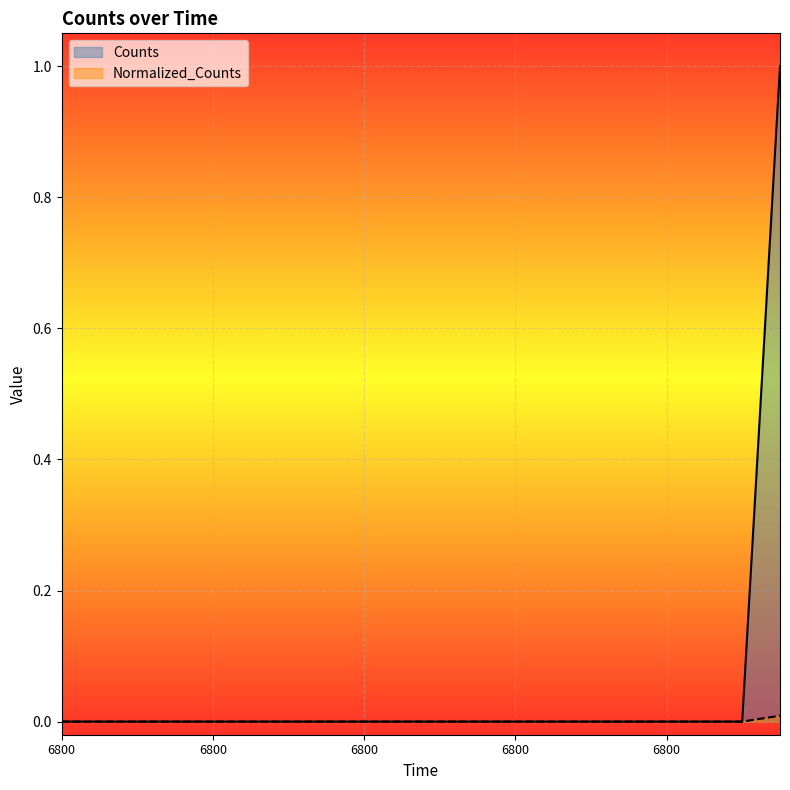

Reading right to left, extract all data points from this chart.

Counts: 1.0	0.0	0.0	0.0	0.0	0.0	0.0	0.0	0.0	0.0	0.0	0.0	0.0	0.0	0.0	0.0	0.0	0.0	0.0	0.0
Normalized_Counts: 0.0	0.0	0.0	0.0	0.0	0.0	0.0	0.0	0.0	0.0	0.0	0.0	0.0	0.0	0.0	0.0	0.0	0.0	0.0	0.0